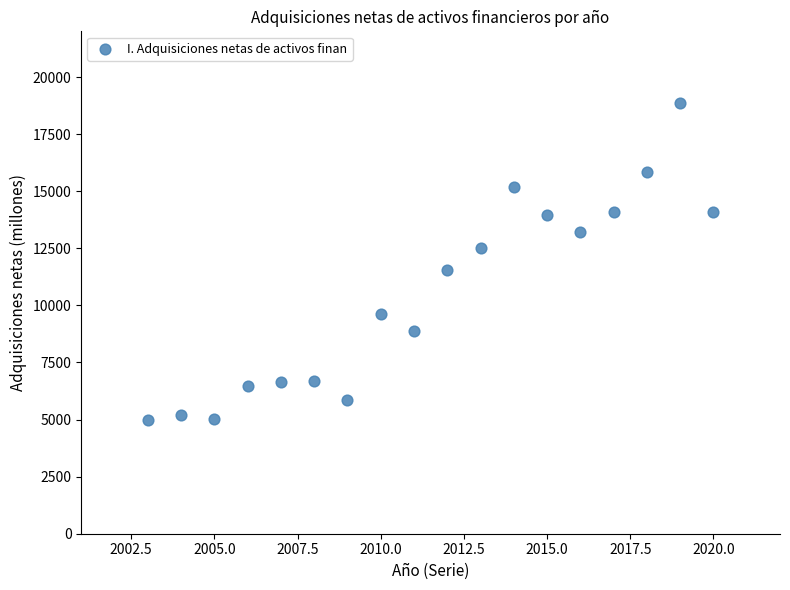

What Y value in the scatter plot is closest to 11914?

11546